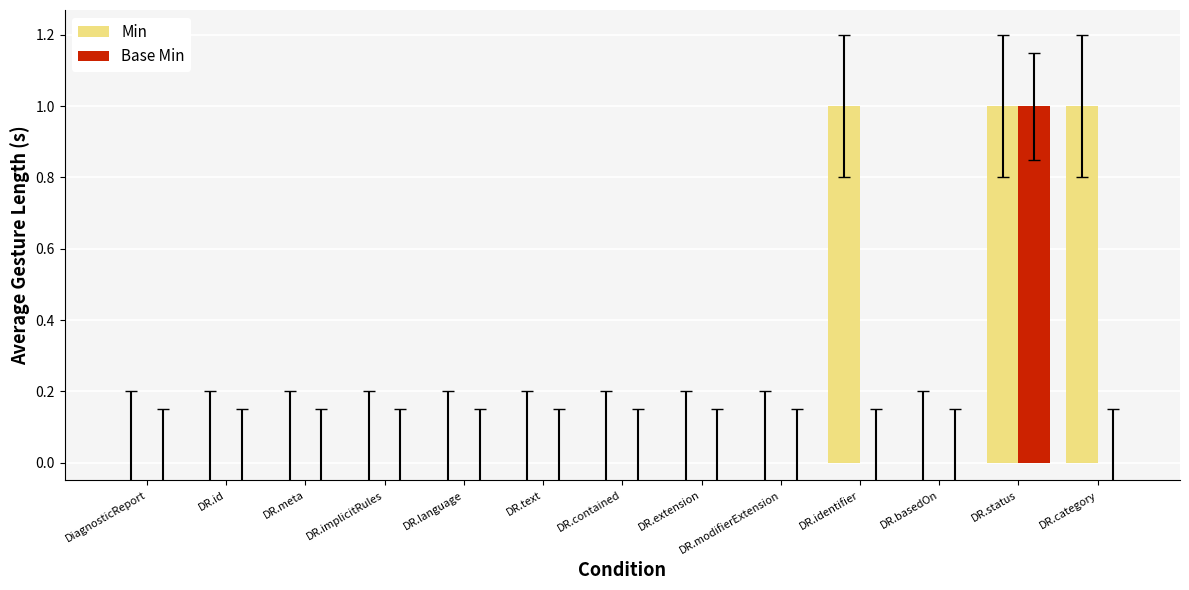

What are all the series names shown in the legend?

Min, Base Min